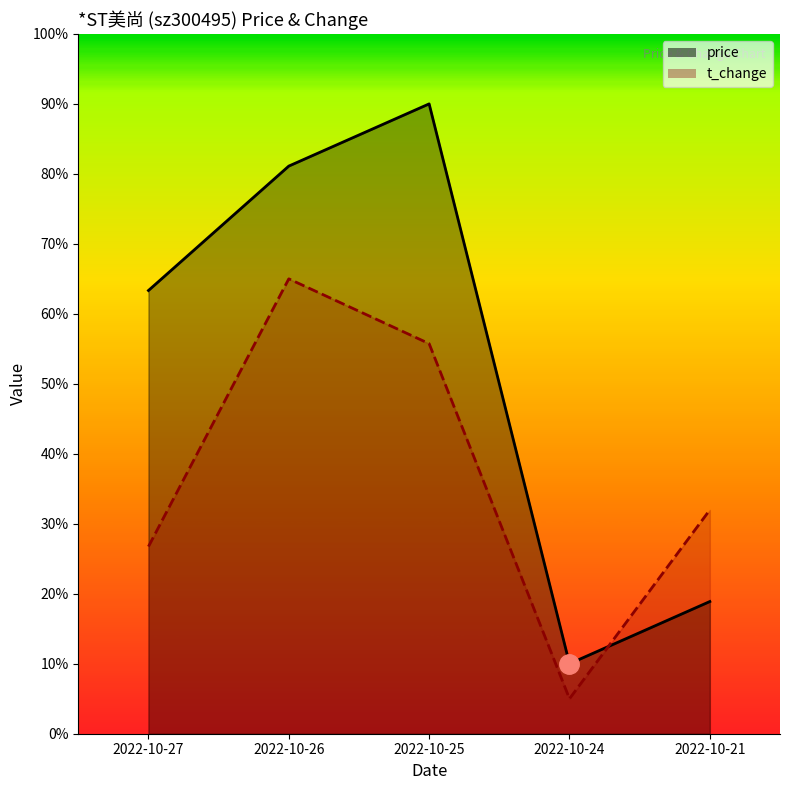

What is the total value across all series at 2022-10-21?

50.9